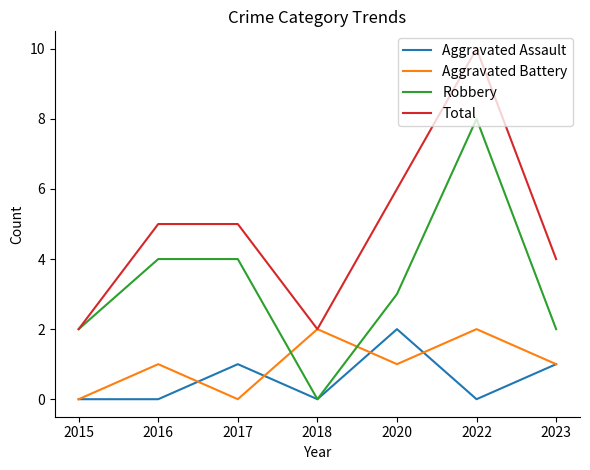

True or false: Aggravated Assault has a value of -1 at 2016.

False